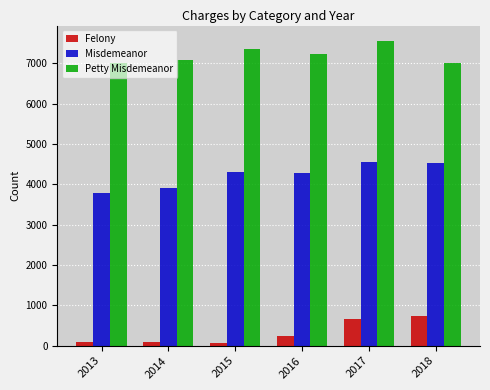

What is the spread (max minus min) of values at 2013?

6928